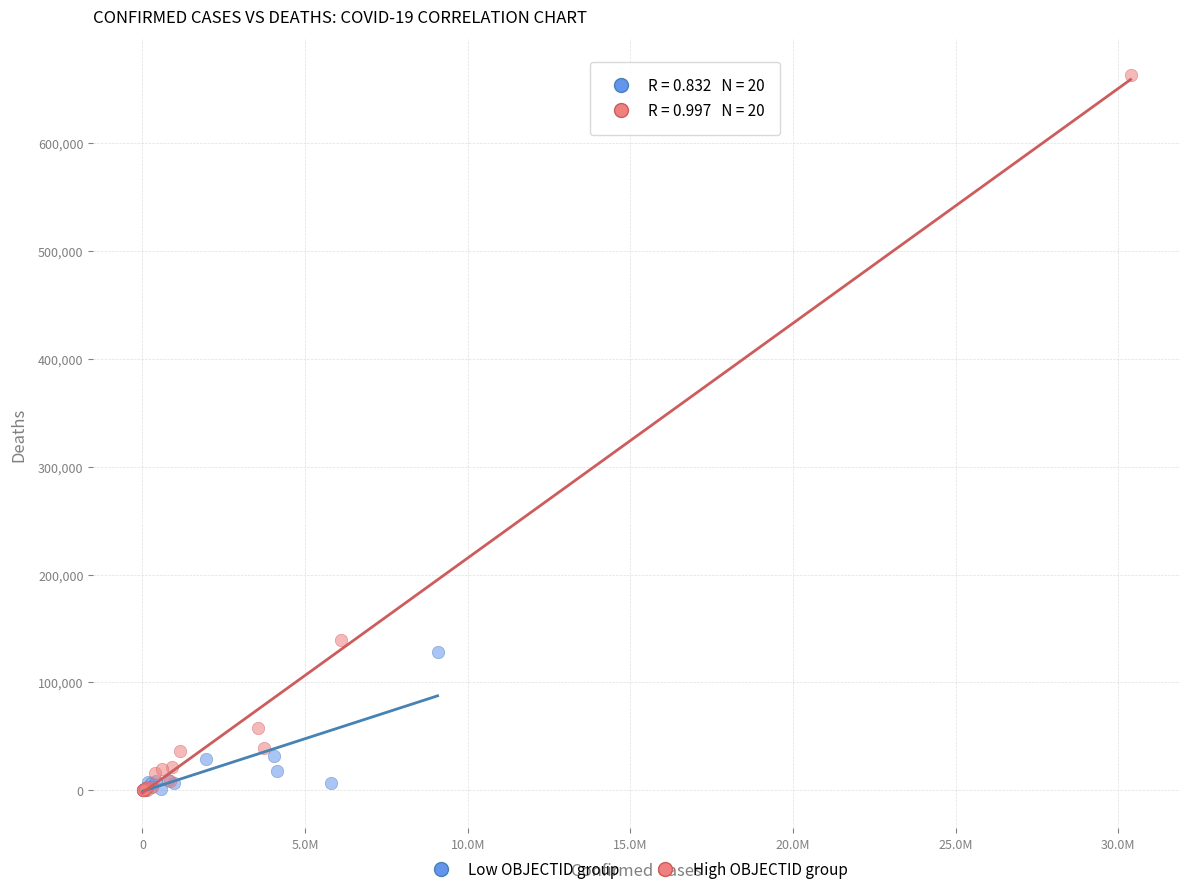

Which series has the largest Y range (max minus min)?

High OBJECTID group